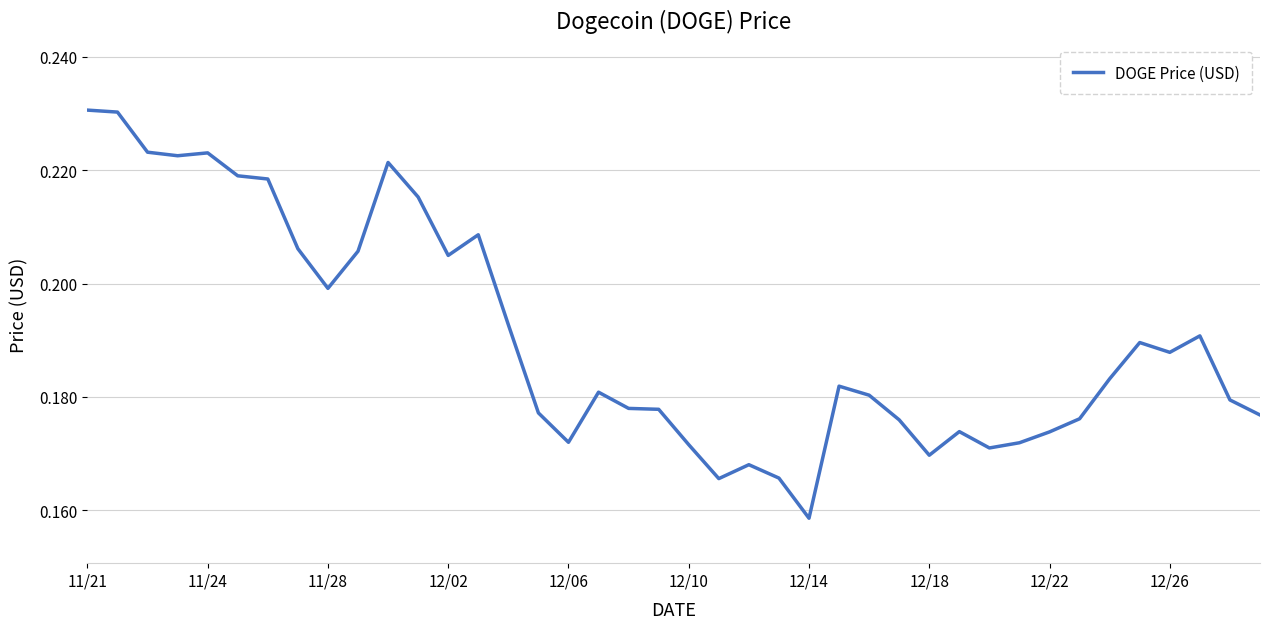

How many lines are shown in the chart?

1